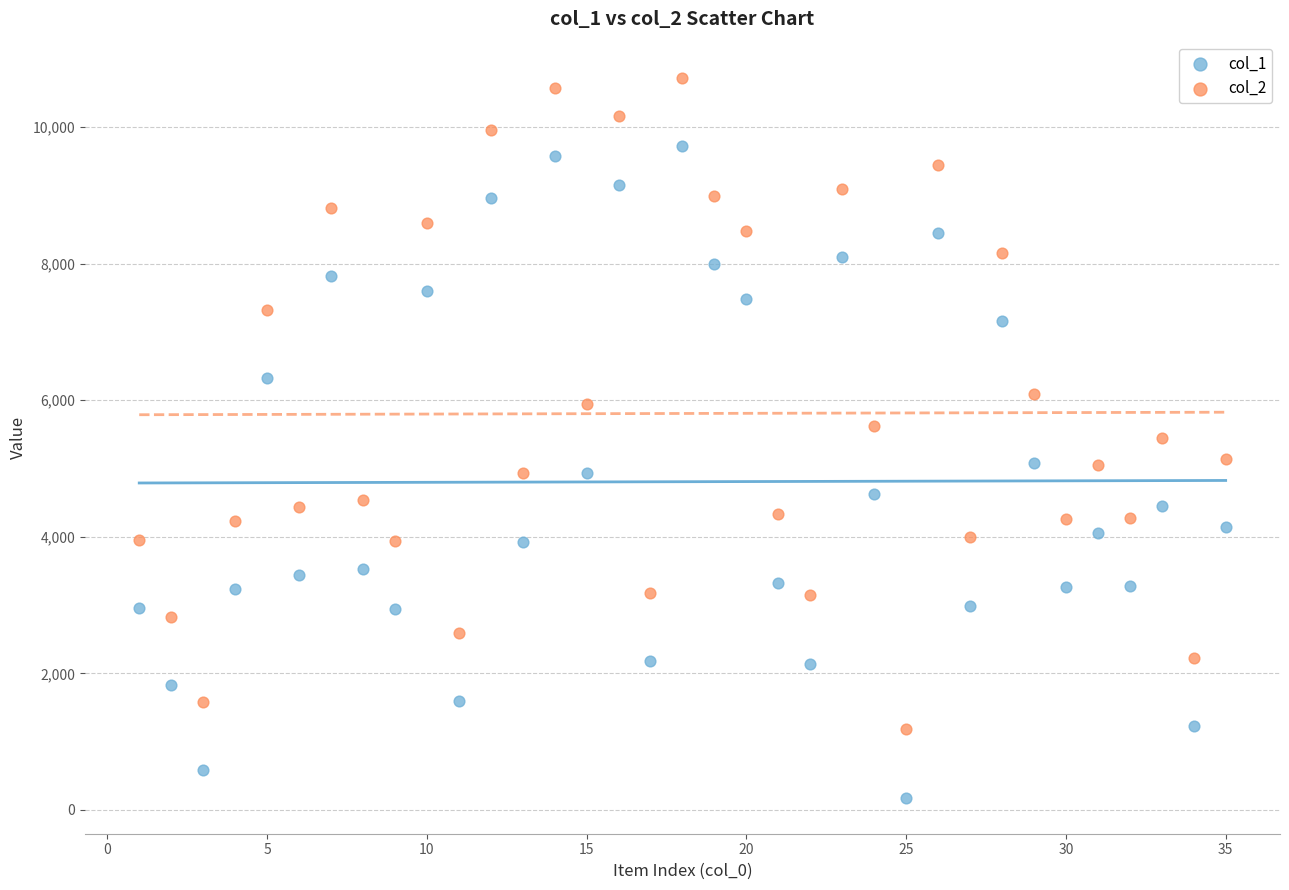

Which series reaches the minimum Y coordinate?

col_1